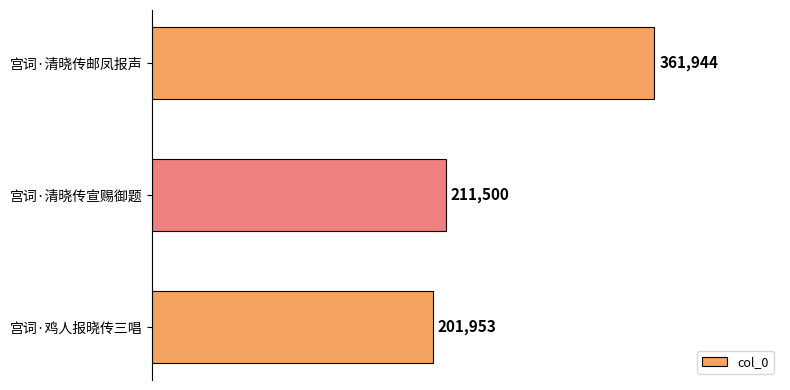

What is the minimum value shown in the chart?

201953